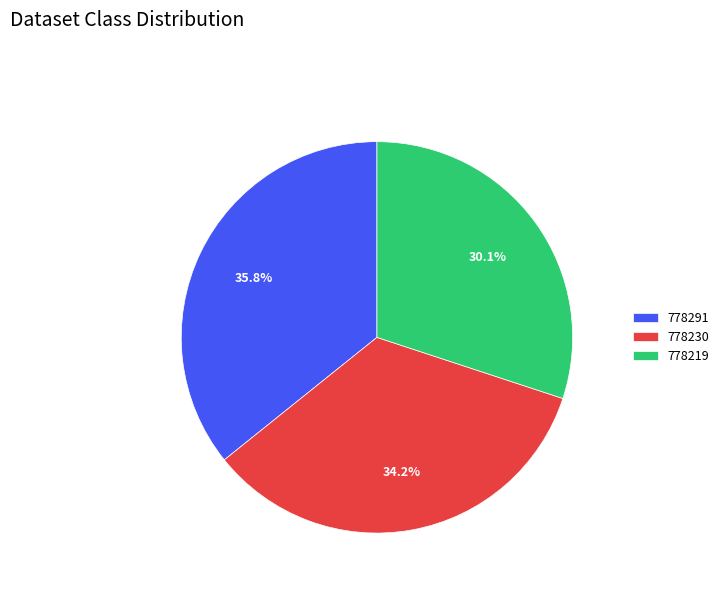

Rank the categories by value from lowest to highest.

778219, 778230, 778291